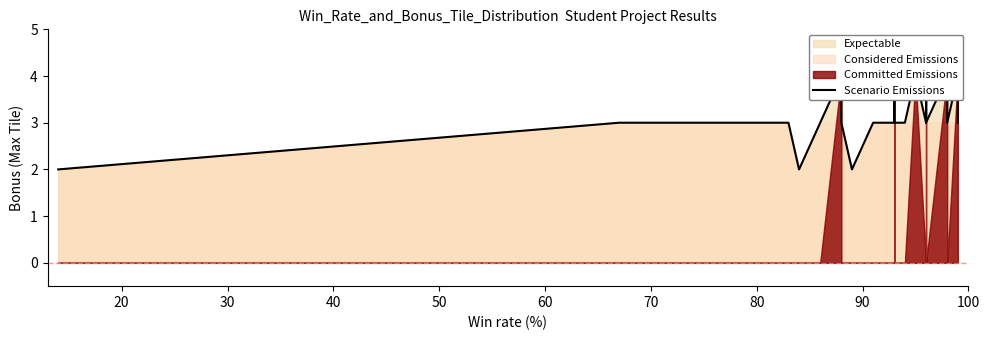

The value at 25 is 6. True or false?

False